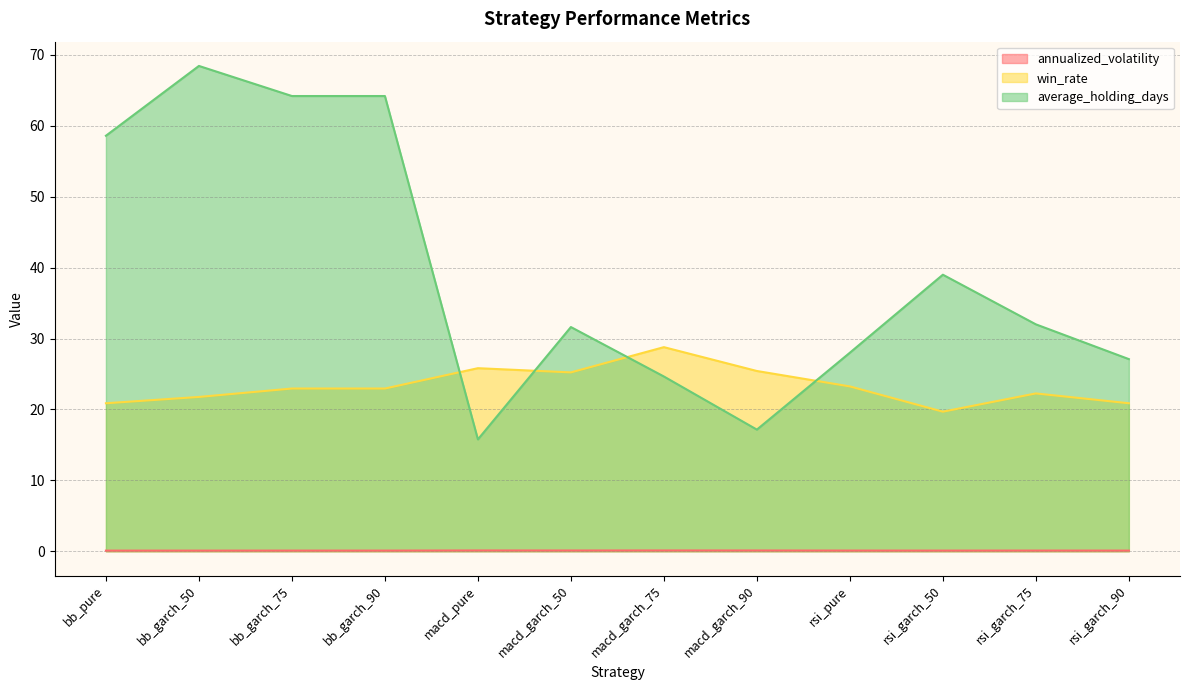

What is the label of the 8th point from the left?

macd_garch_90